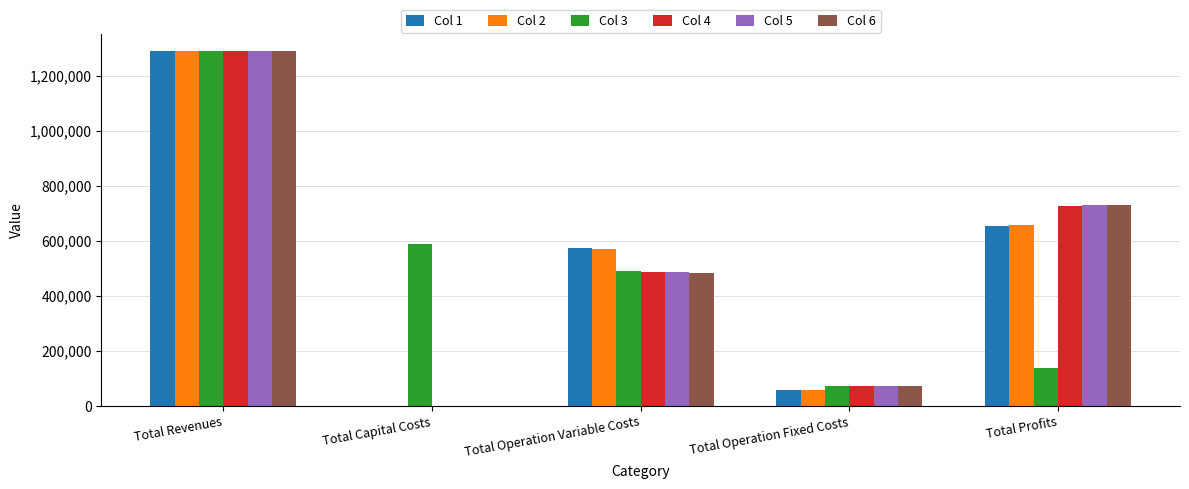

What is the approximate value of Col 1 at Total Operation Variable Costs?

575232.2